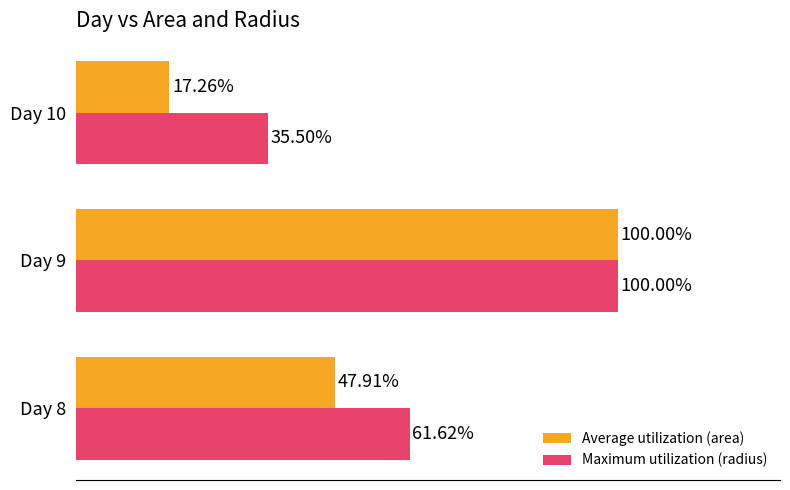

Rank the categories by Average utilization (area) value from lowest to highest.

Day 10, Day 8, Day 9